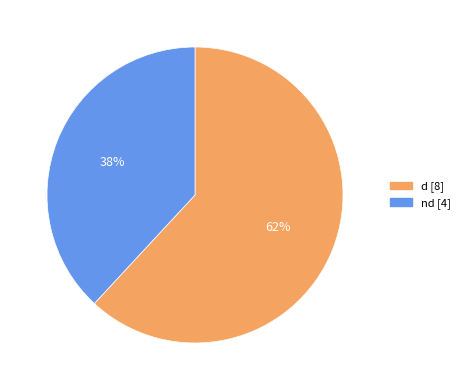

Is there a majority slice in this chart?

Yes